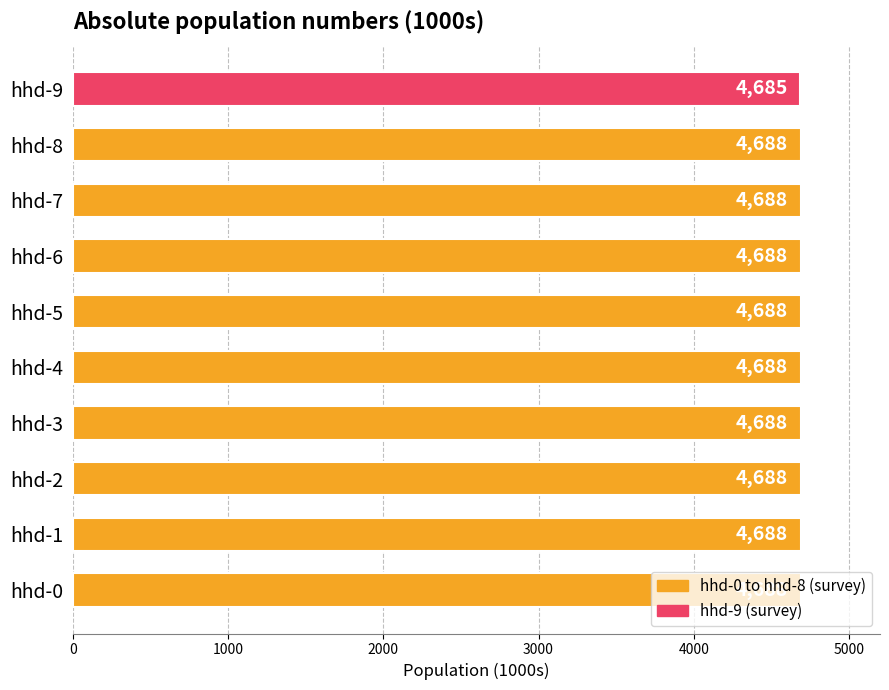

Count the values in the range 4688 to 4689.

9